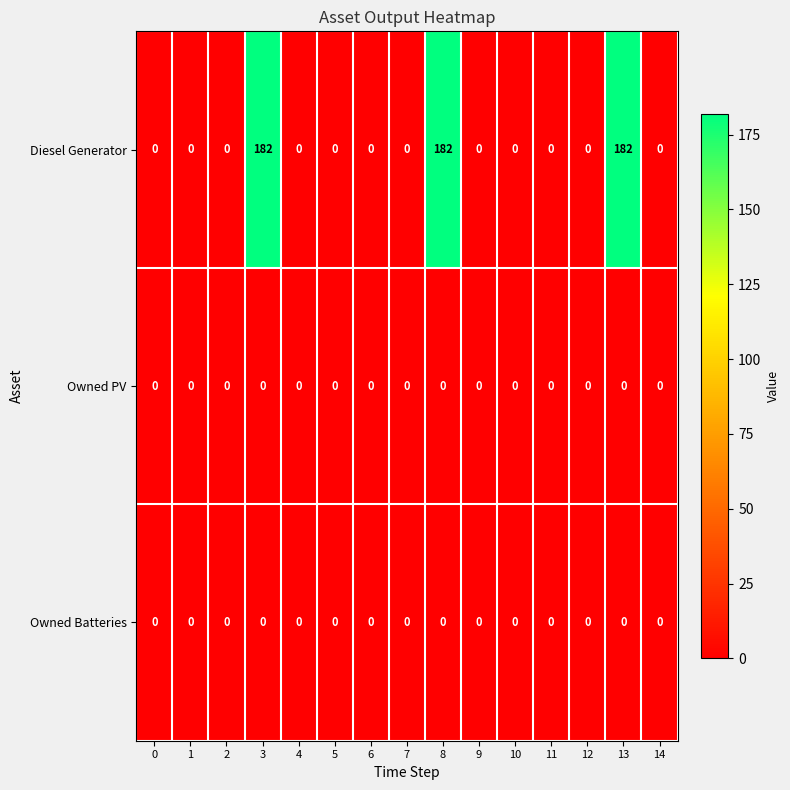

Which series has the largest range (max minus min)?

Diesel Generator